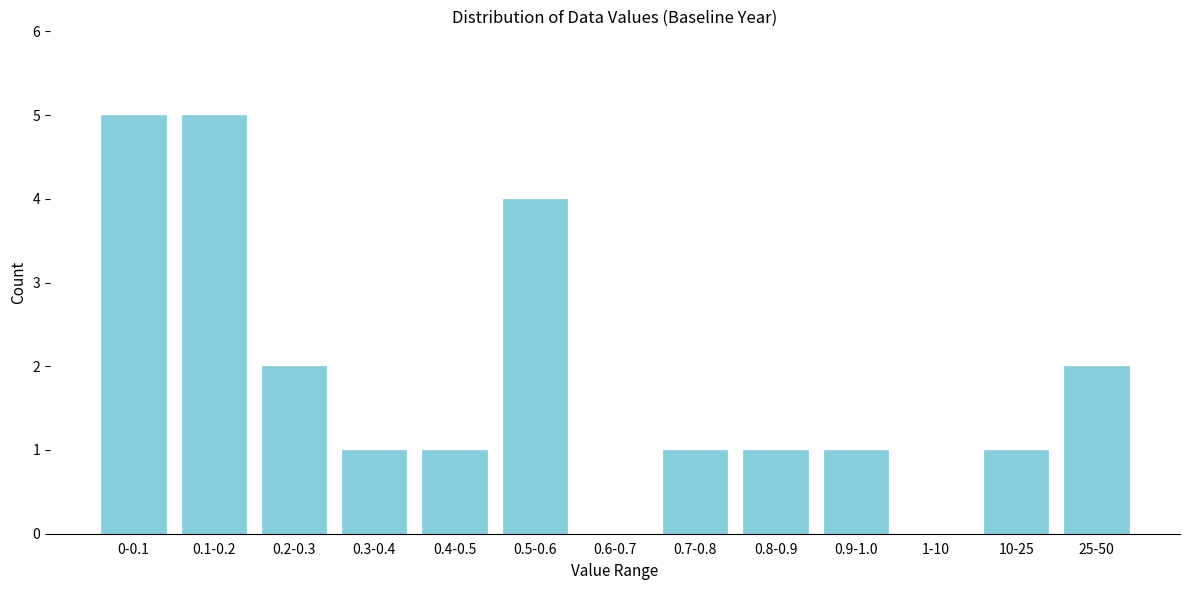

Reading left to right, list all the values displayed in this chart.

0-0.1=5	0.1-0.2=5	0.2-0.3=2	0.3-0.4=1	0.4-0.5=1	0.5-0.6=4	0.6-0.7=0	0.7-0.8=1	0.8-0.9=1	0.9-1.0=1	1-10=0	10-25=1	25-50=2